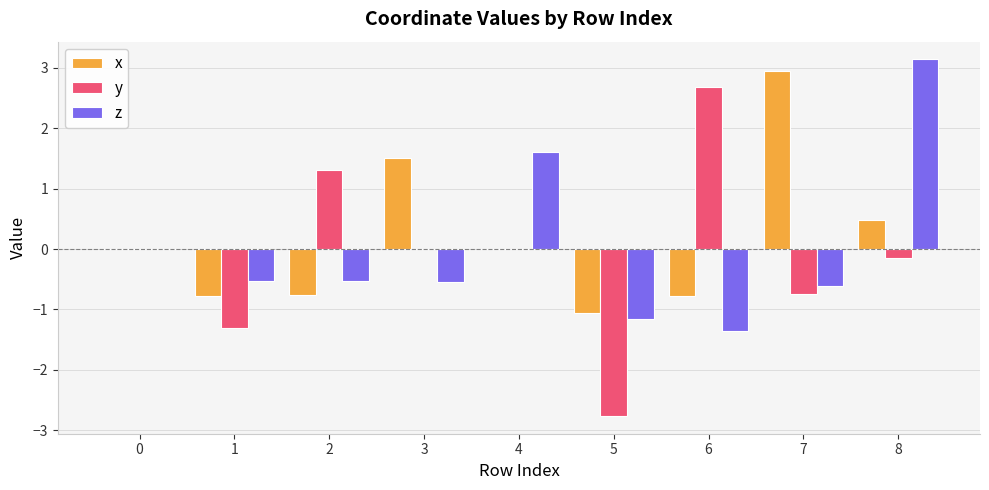

What is the maximum value for x?

2.9